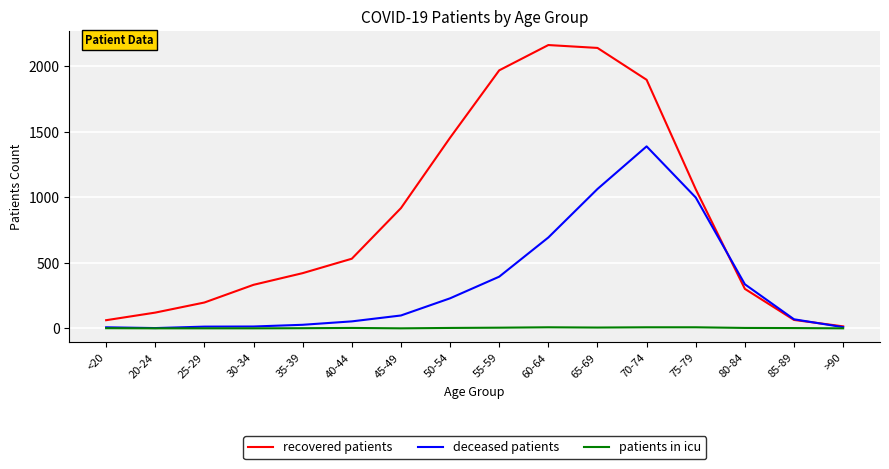

Which label corresponds to the largest value in the chart?

60-64